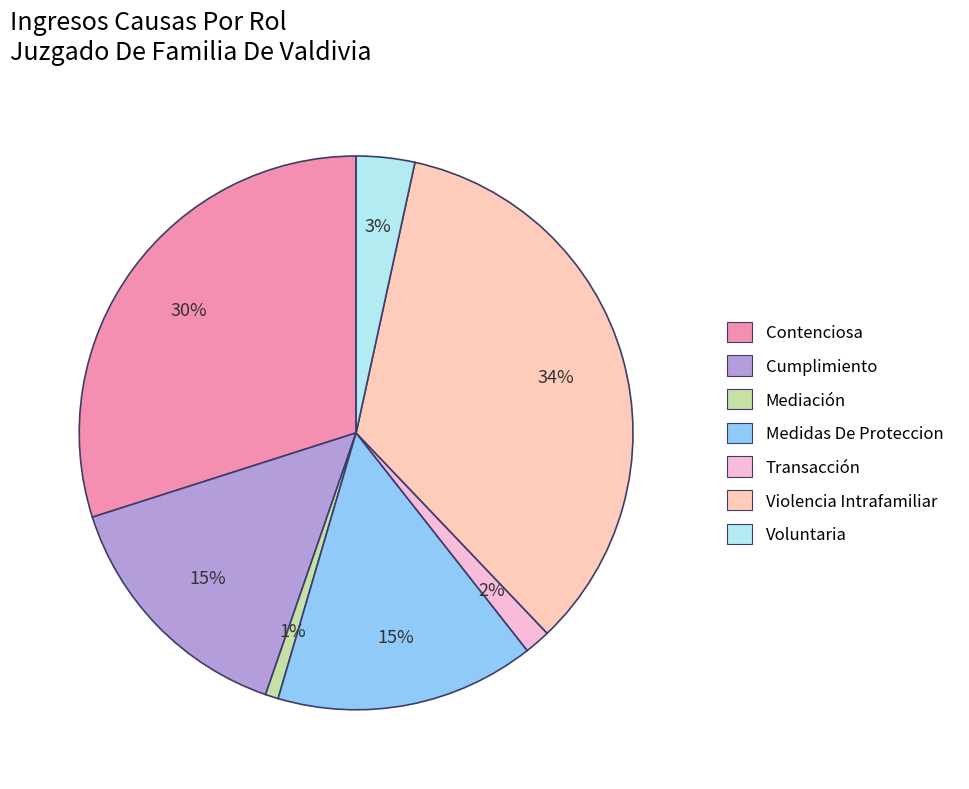

What is the ratio of the value at Mediación to the value at Cumplimiento?

0.1